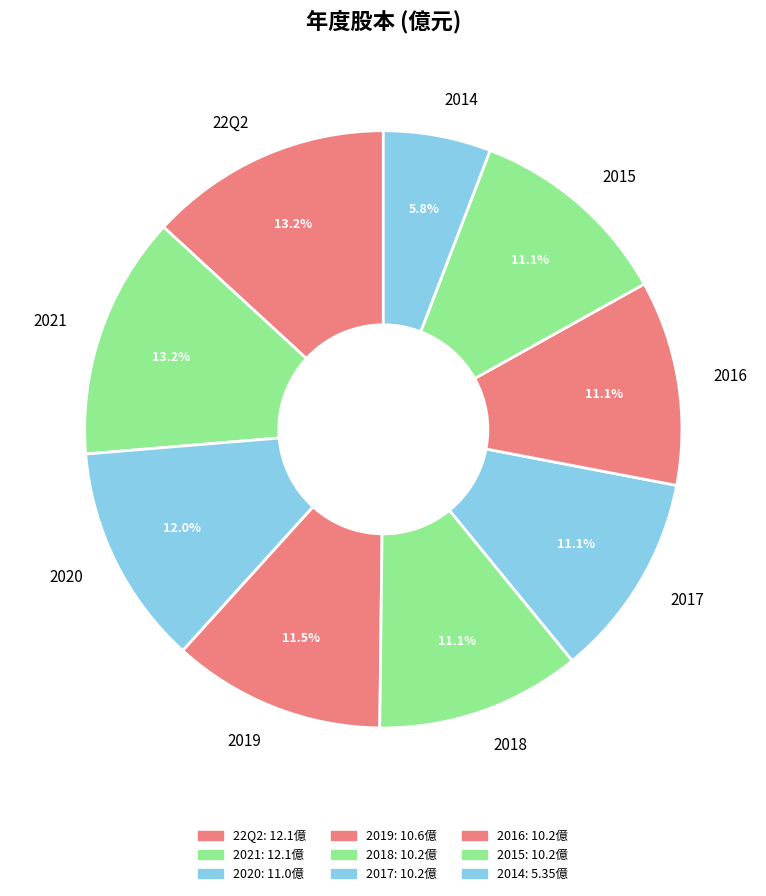

To the nearest percent, what is the combined percentage of 2021 and 2017?

24%